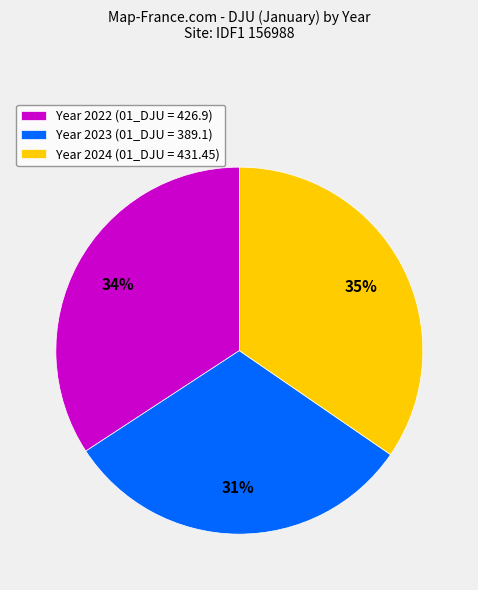

What percentage is the Year 2024 (01_DJU = 431.45) slice, to the nearest percent?

35%